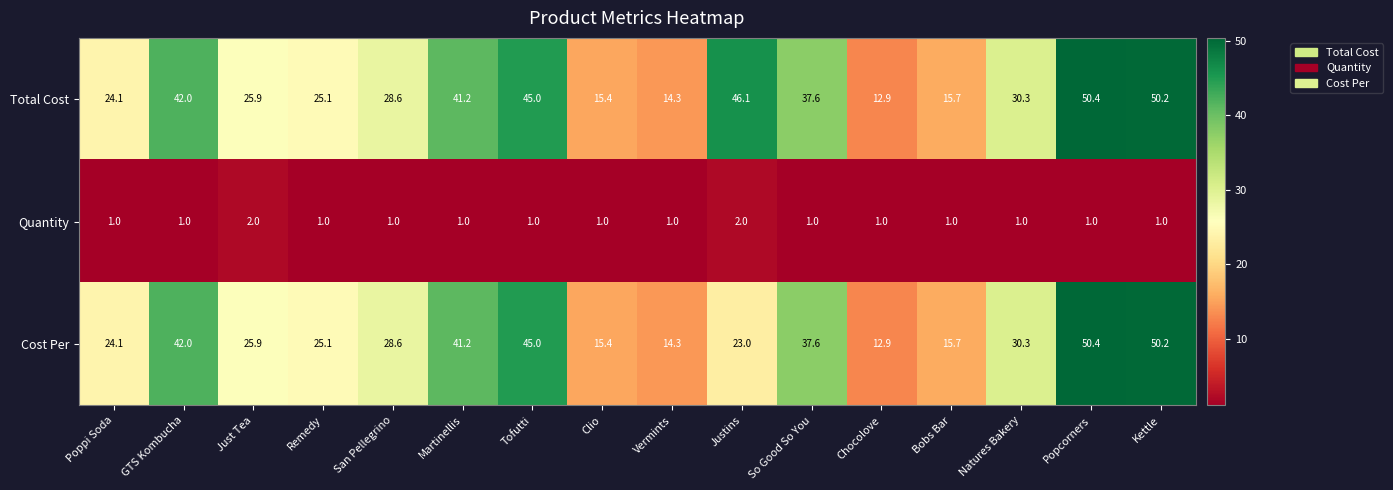

What is the spread (max minus min) of values at Natures Bakery?

29.3